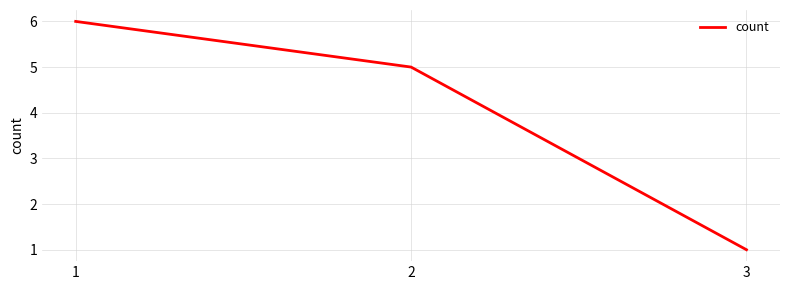

Reading left to right, extract all data points from this chart.

1=6	2=5	3=1